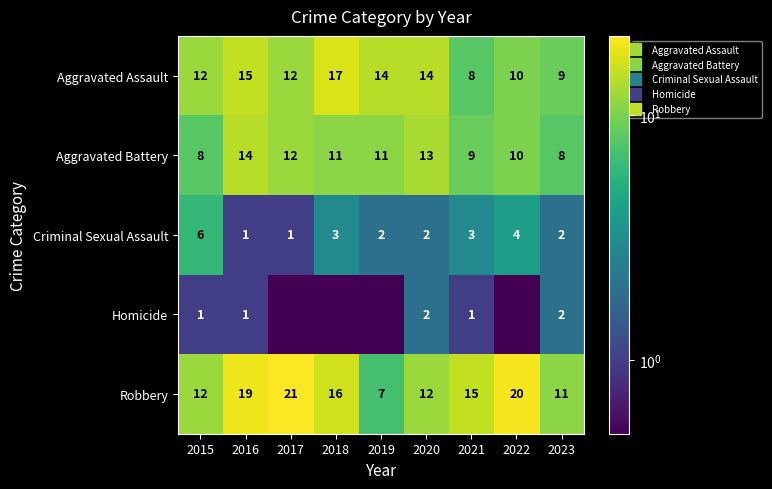

What is the average value of the Homicide series?

1.0